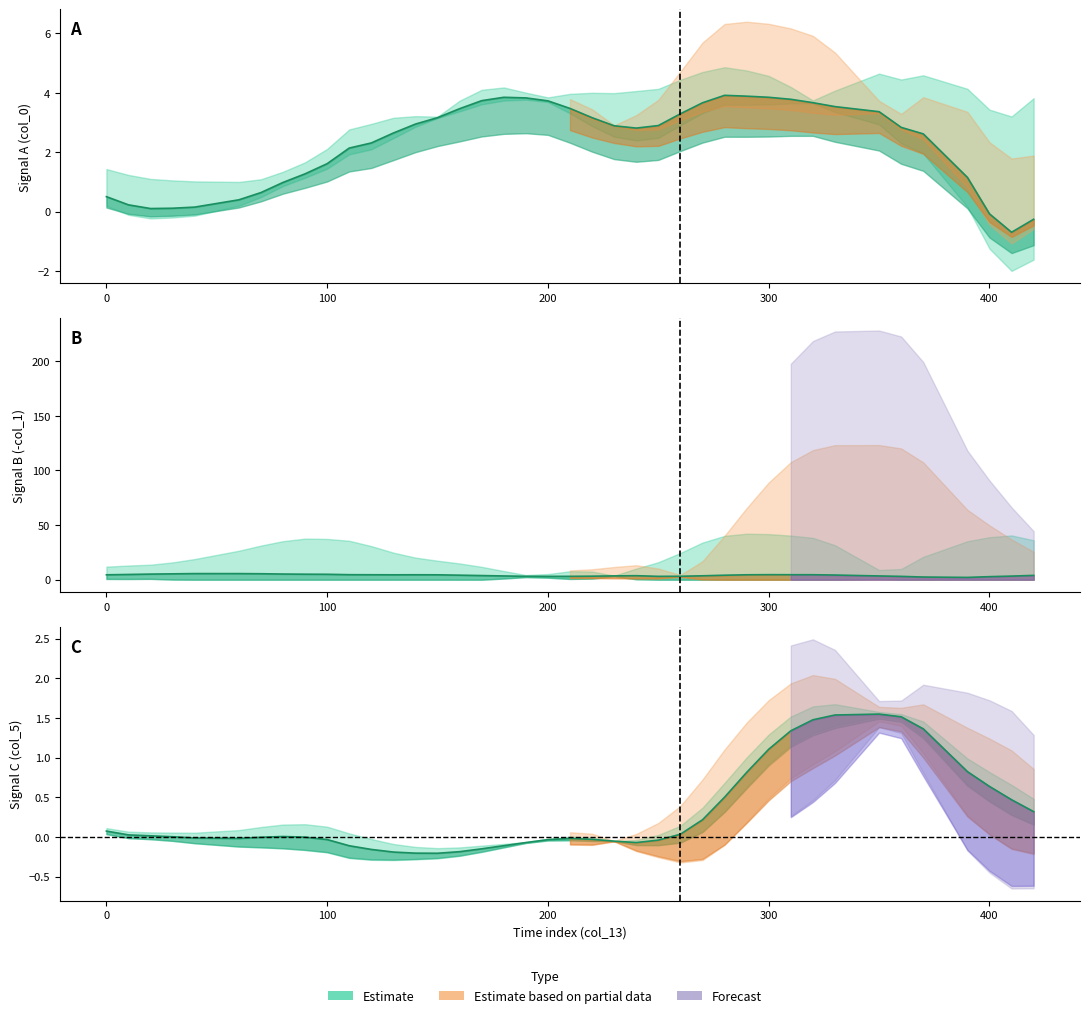

How many values in the col_5 series exceed 0?

20